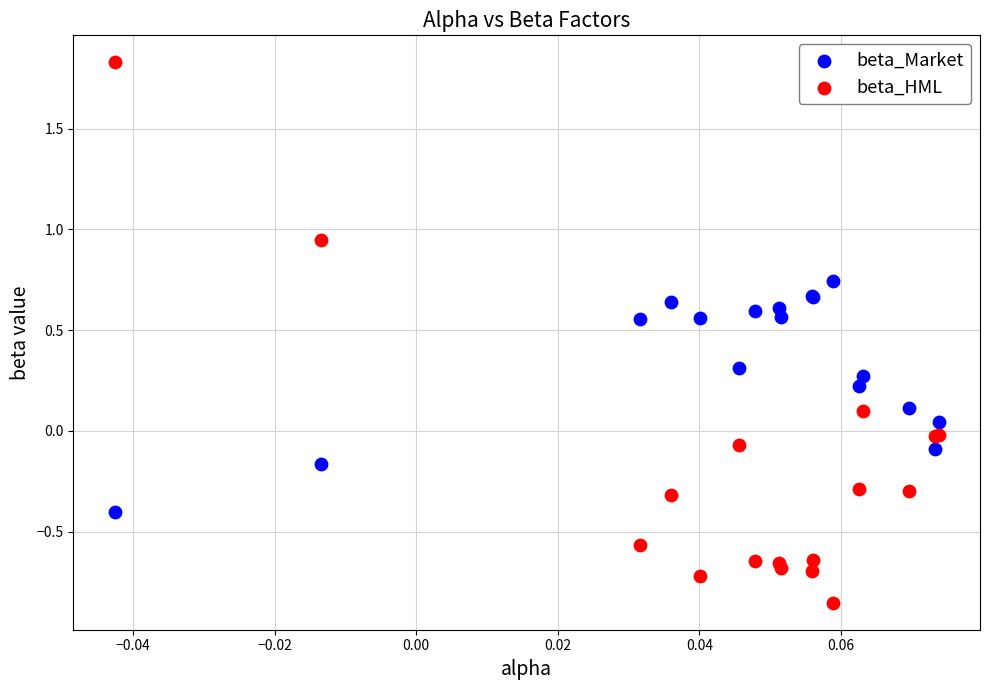

Which series has the widest spread of Y values?

beta_HML